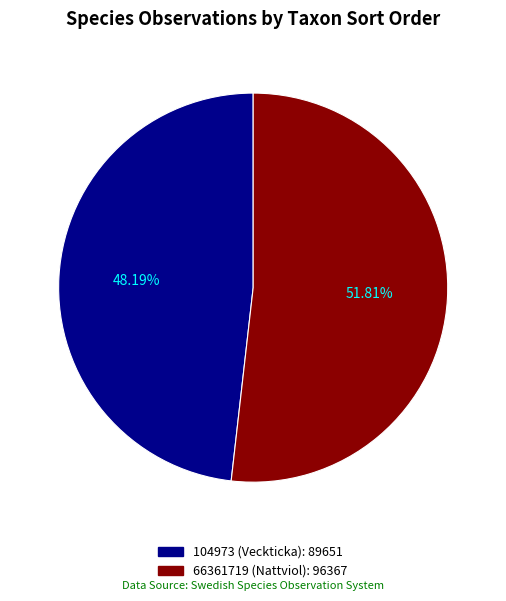

Count the number of slices in the pie.

2